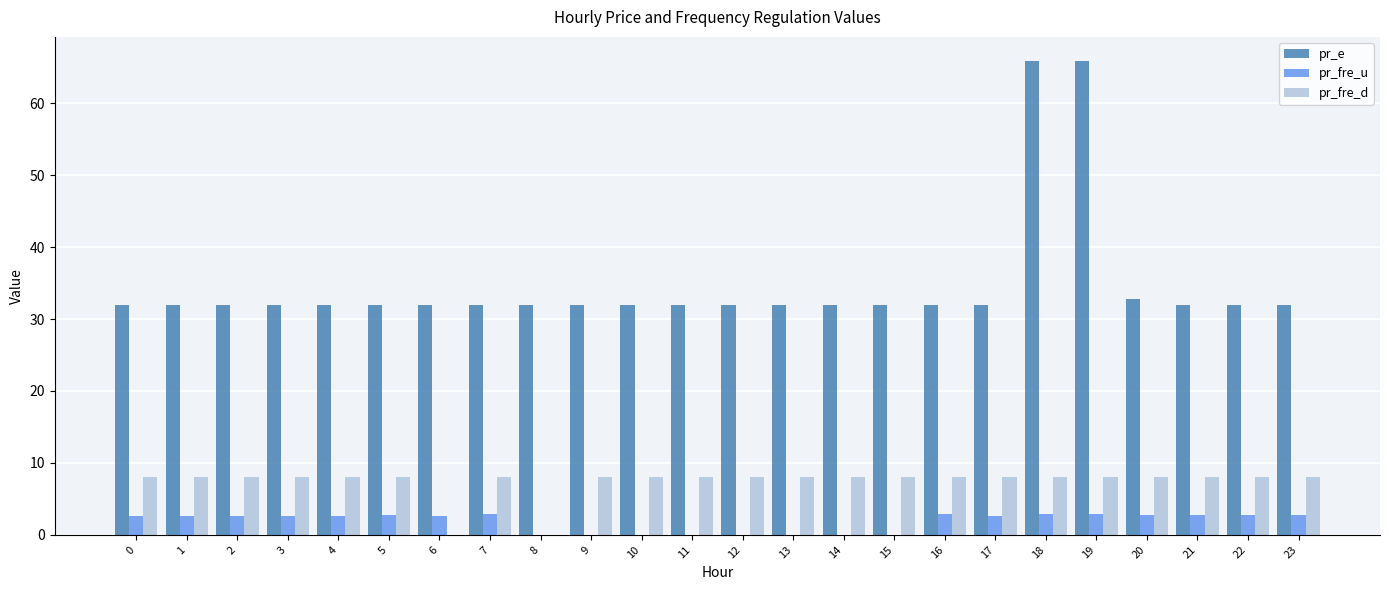

Between 8 and 20, which series saw the biggest shift?

pr_fre_d